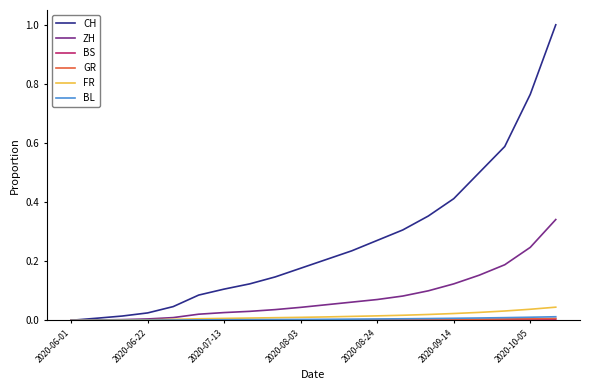

Which series has the largest total across all categories?

CH